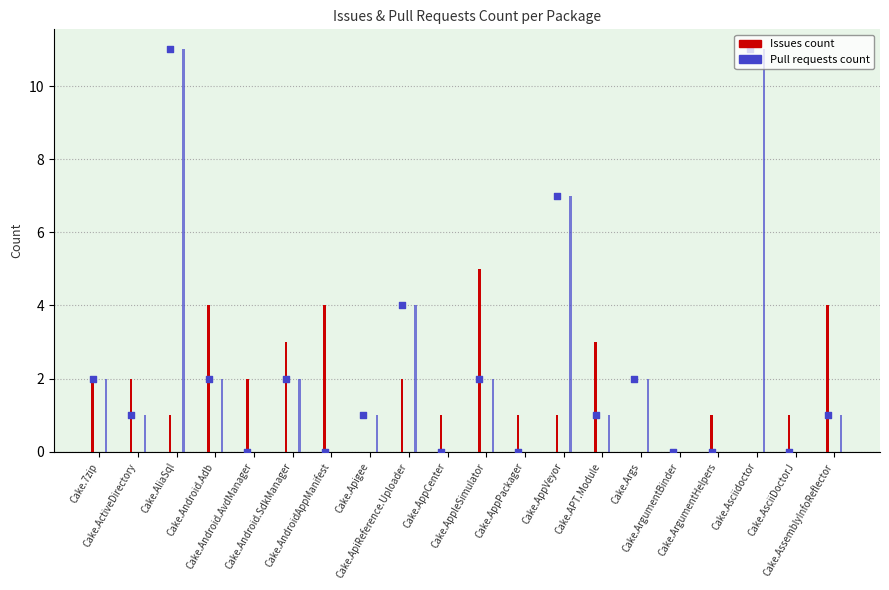

What are all the series names shown in the legend?

Issues count, Pull requests count